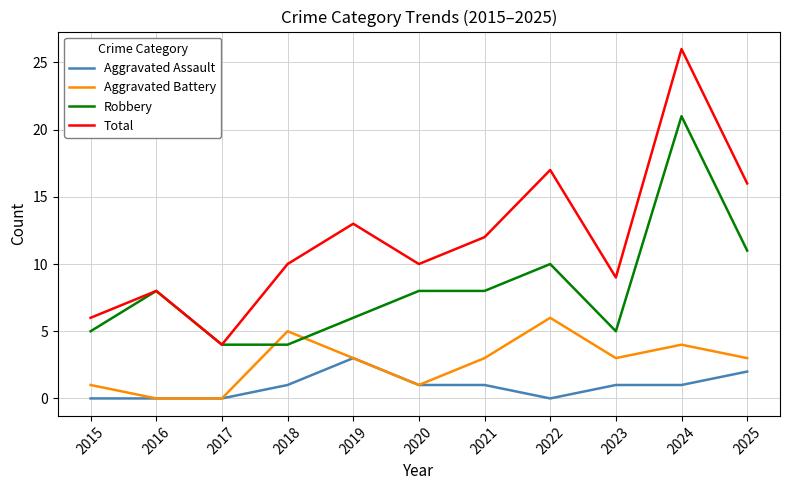

Rank the series by their maximum value, from highest to lowest.

Total, Robbery, Aggravated Battery, Aggravated Assault